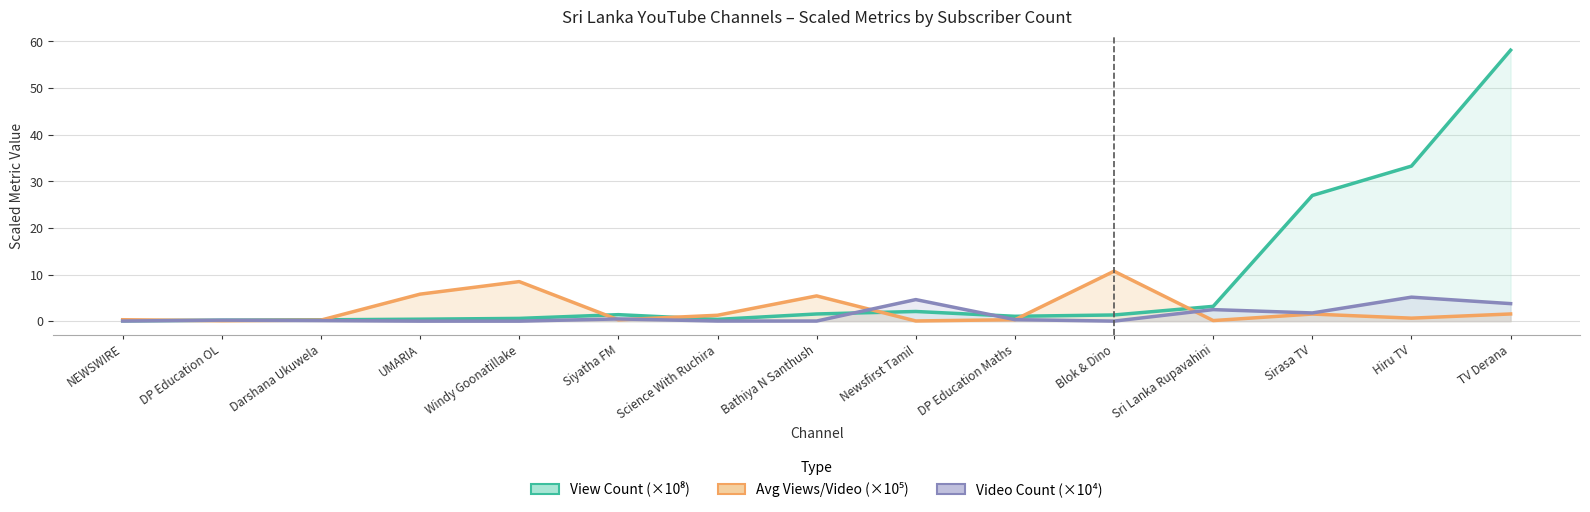

Is it true that Avg Views/Video (×10⁵) equals 5.8 at UMARIA?

True